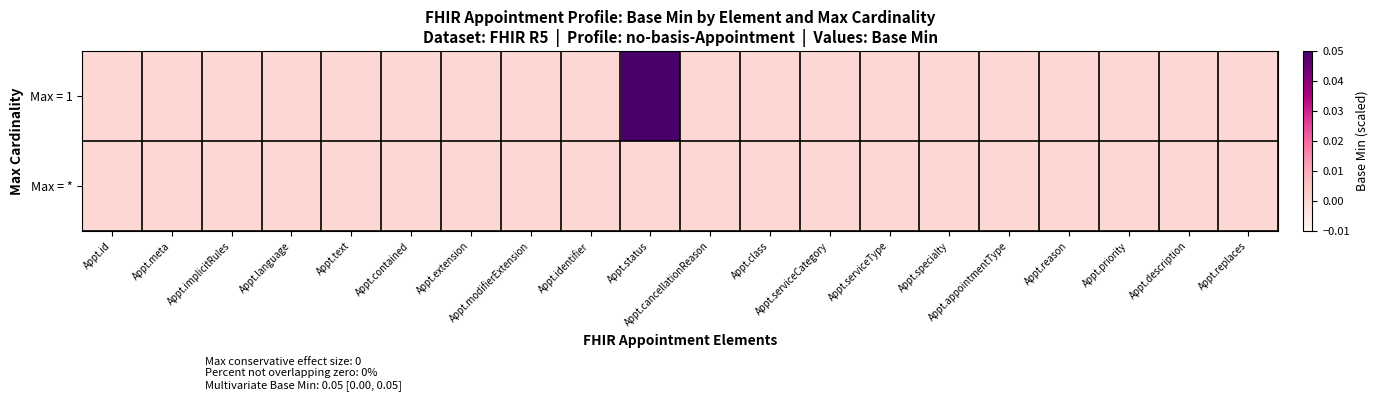

Rank the series by their maximum value, from lowest to highest.

Max = *, Max = 1